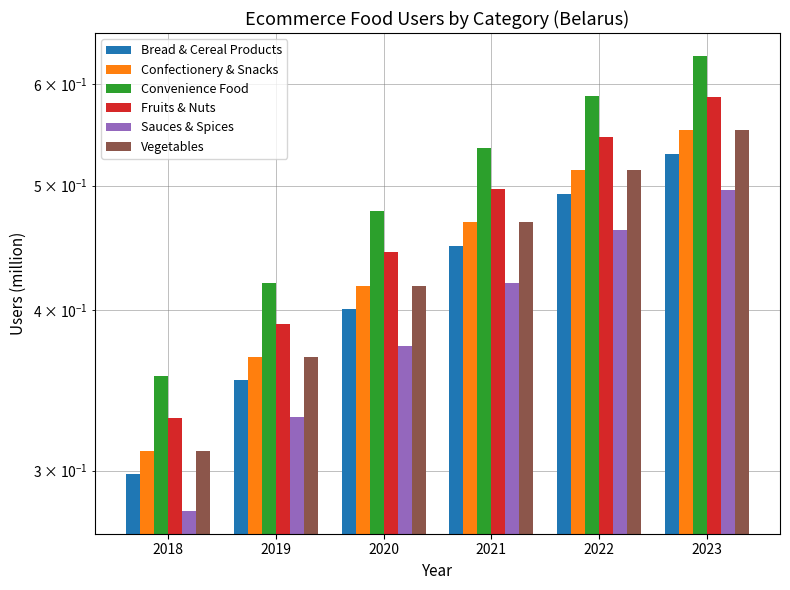

Which series changed the most between 2018 and 2020?

Convenience Food